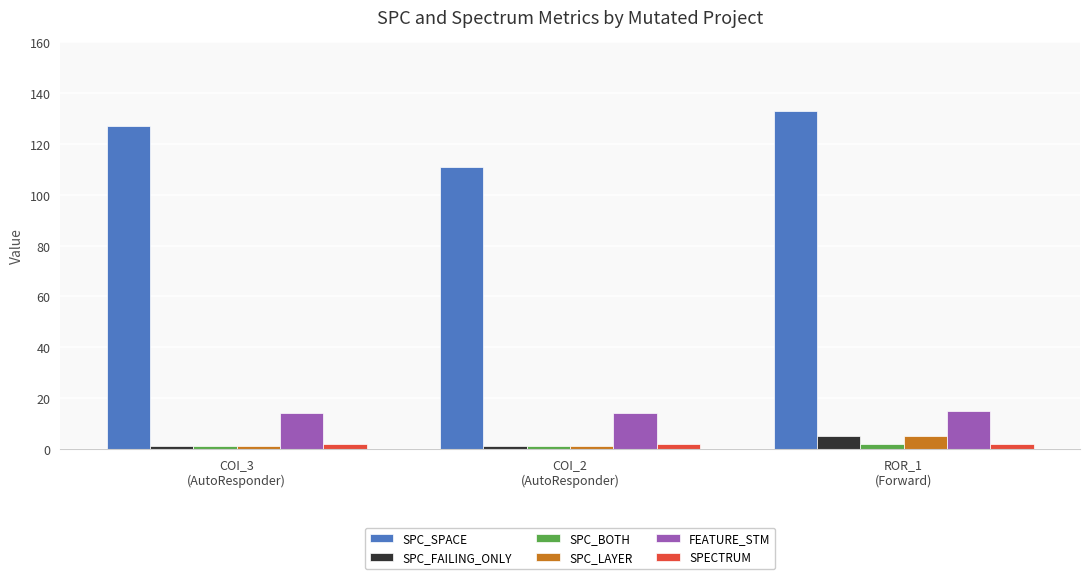

What is the minimum value shown in the chart?

1